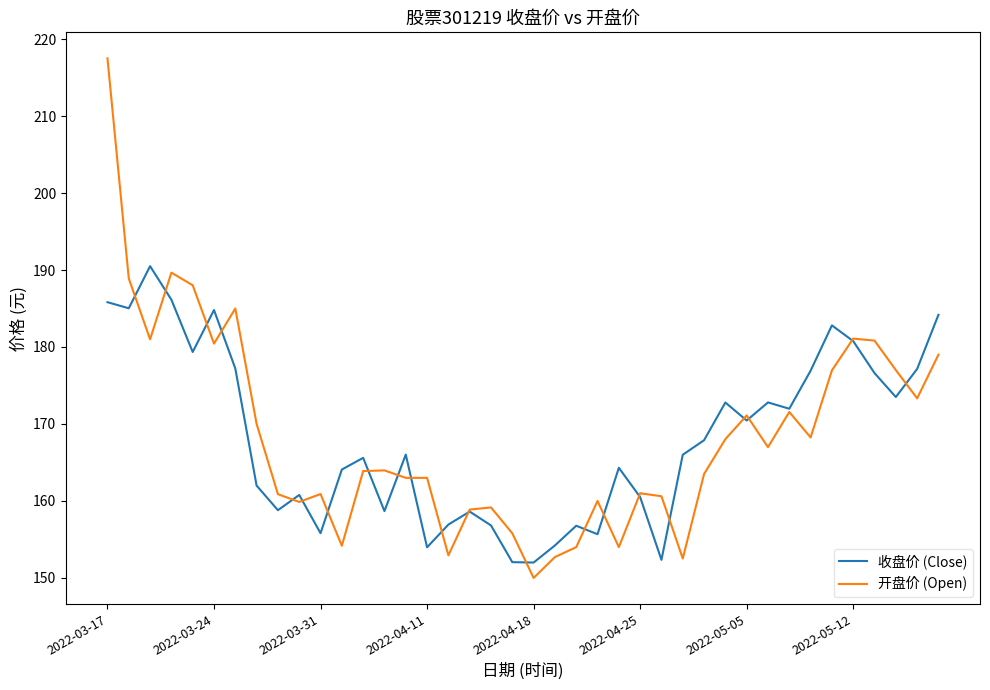

Which series has the largest range (max minus min)?

开盘价 (Open)